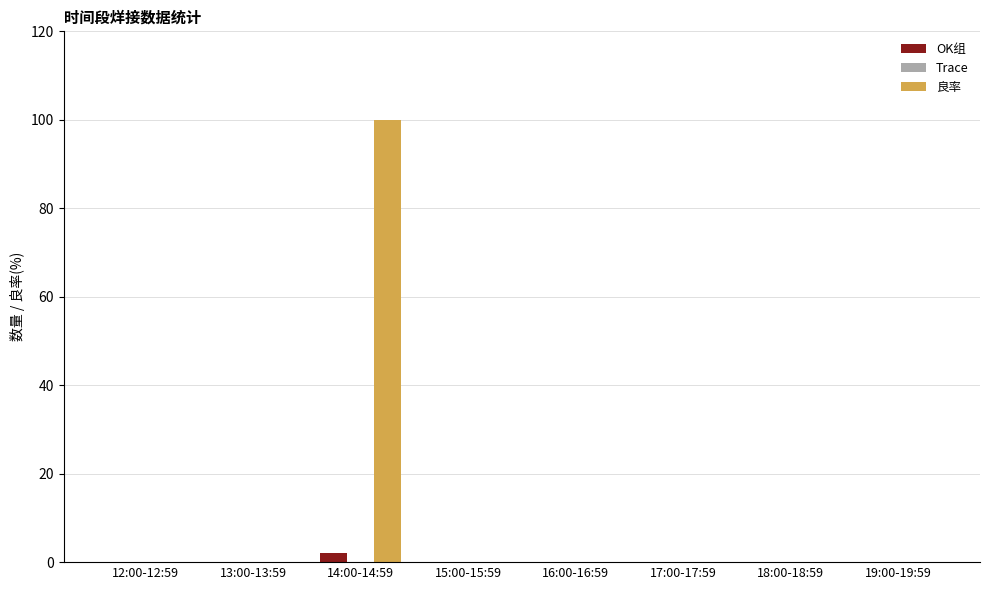

At which category is the sum across all series the highest?

14:00-14:59